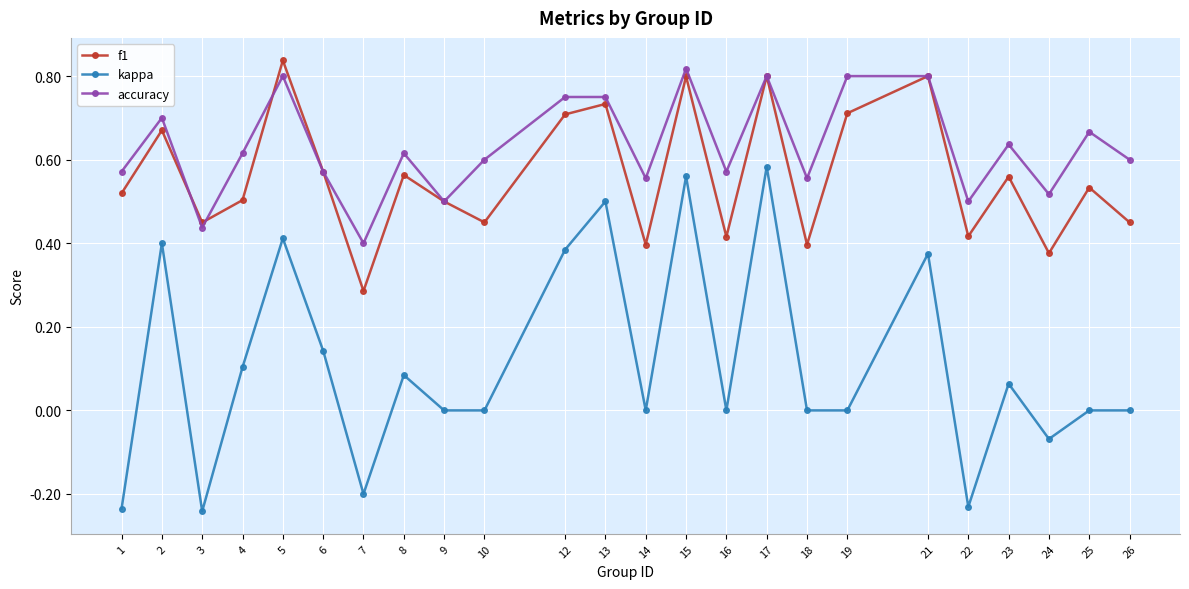

Is this an area chart (filled region under the line)?

No